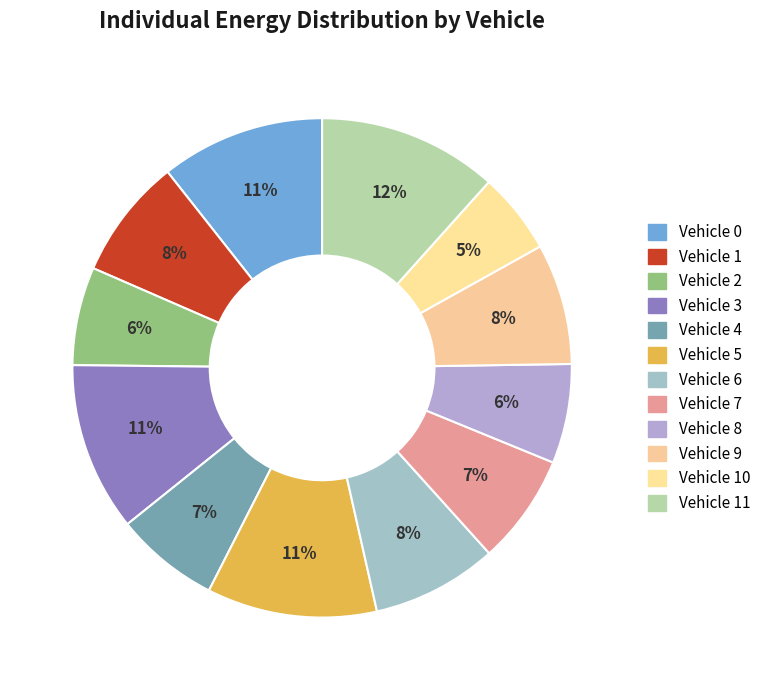

To the nearest percent, what percentage of the pie is Vehicle 0?

11%